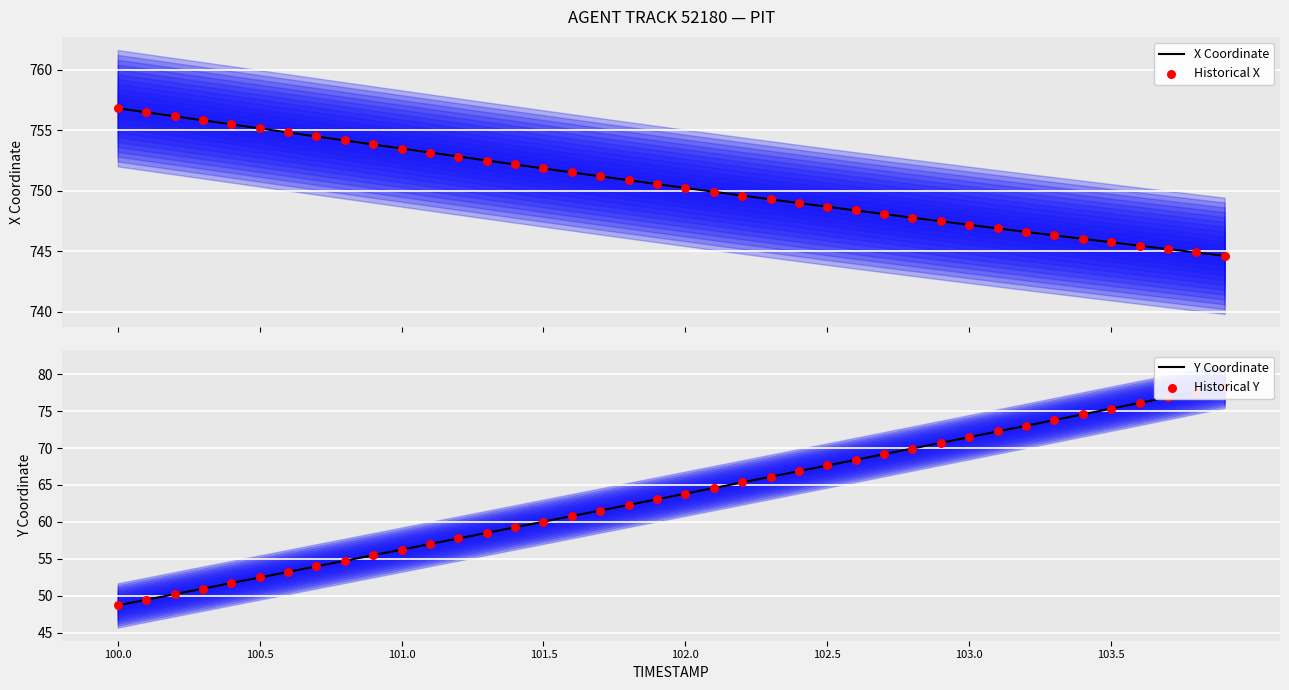

What are all the series names shown in the legend?

X Coordinate, Historical X, Y Coordinate, Historical Y